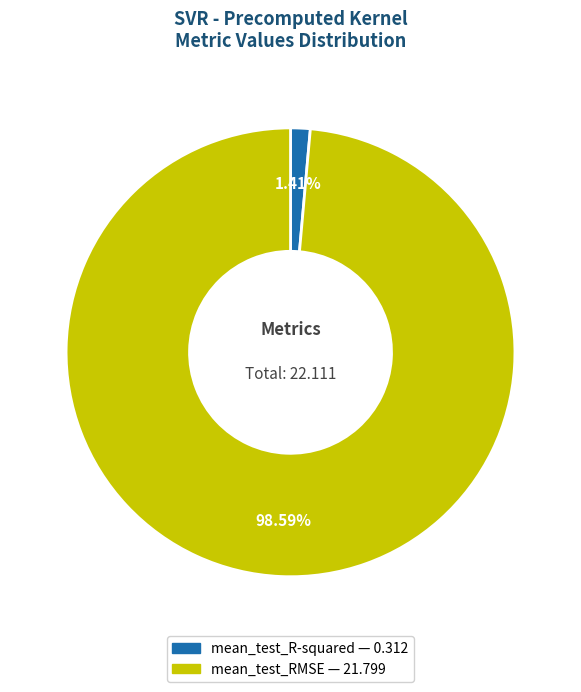

Rank the categories by value from lowest to highest.

mean_test_R-squared, mean_test_RMSE